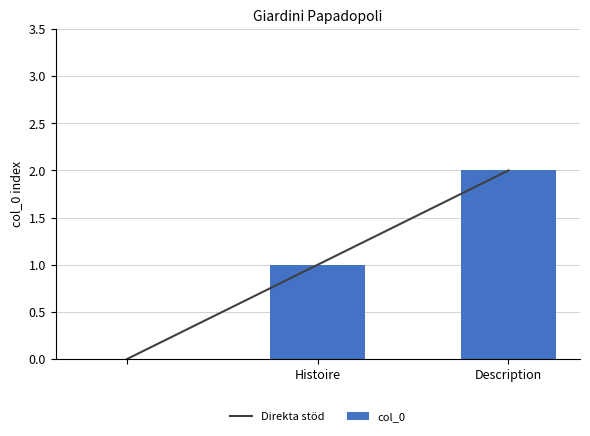

Is it true that Direkta stöd equals 2 at Description?

True